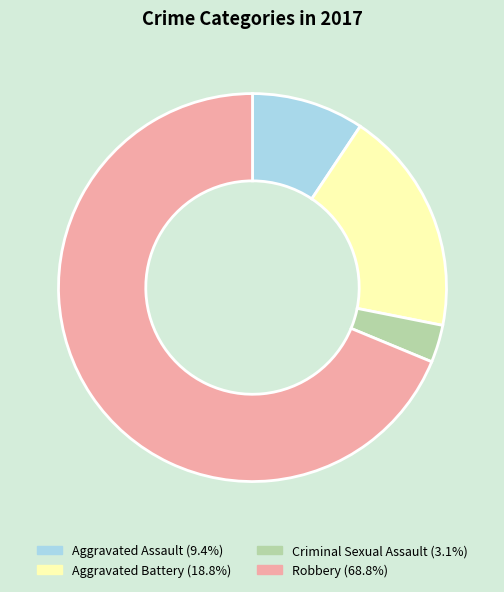

Which category accounts for the majority?

Robbery